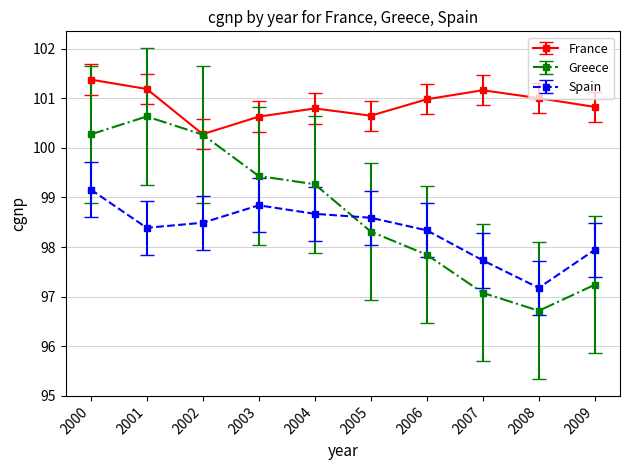

Is it true that France equals 34.9 at 2002?

False